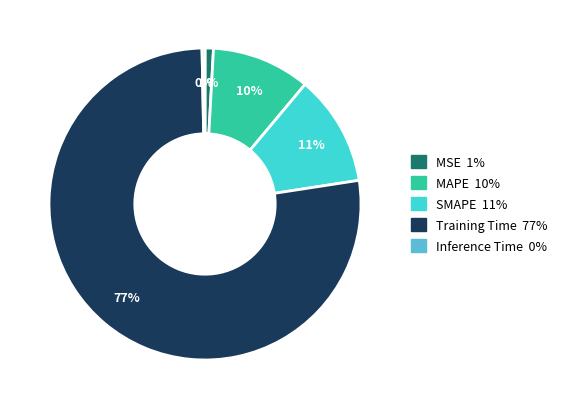

To the nearest percent, what is the average slice percentage?

20%